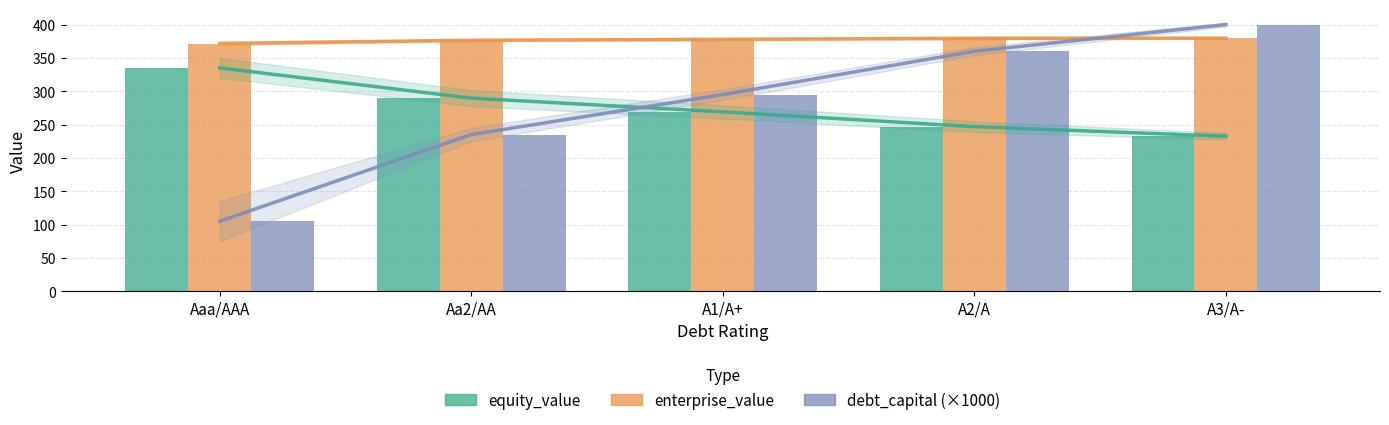

Between A1/A+ and Aaa/AAA, which is larger?

Aaa/AAA